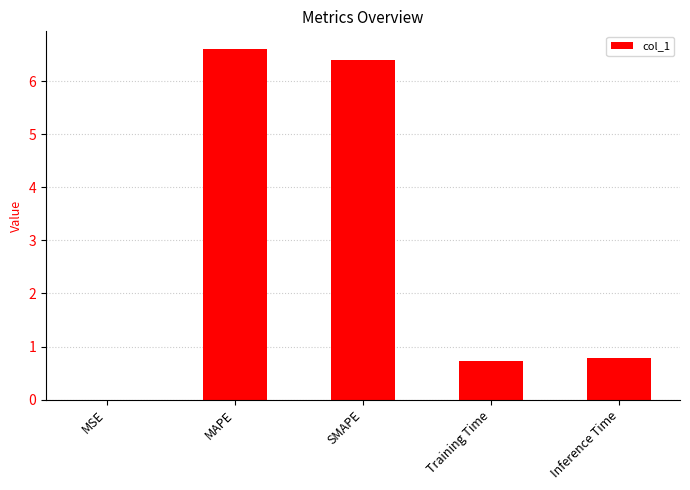

Does the chart contain stacked bars?

No